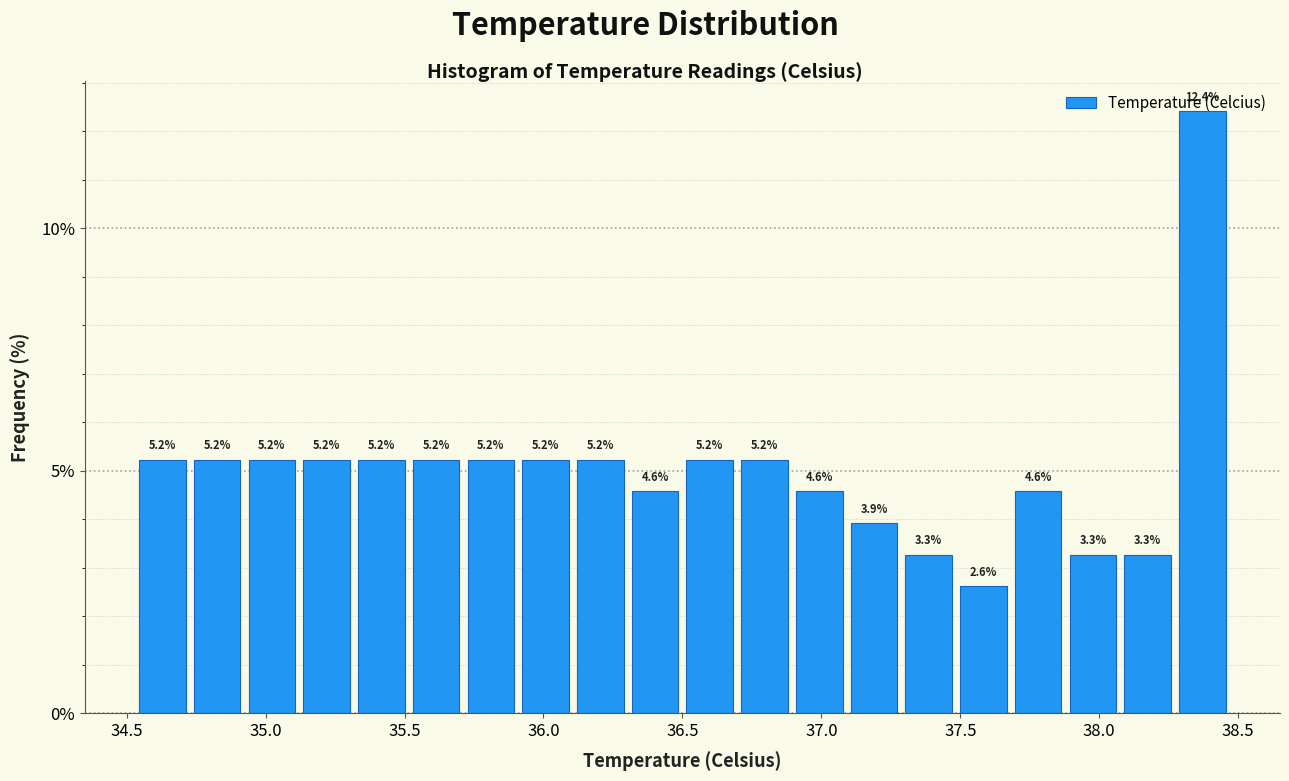

Around what value on the x-axis is the tallest bar? Give the approximate position of its centre, as read against the axis.

38.35